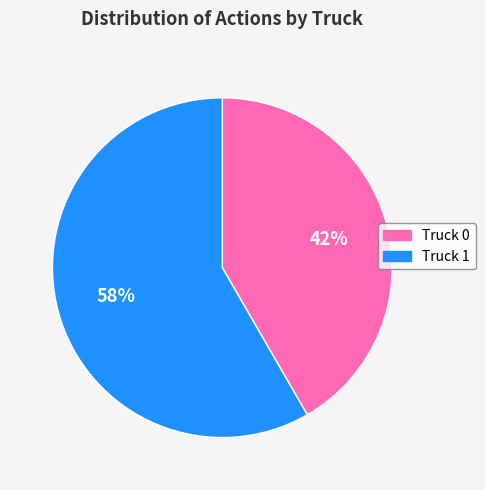

Does Truck 0 represent more than half of the total?

No